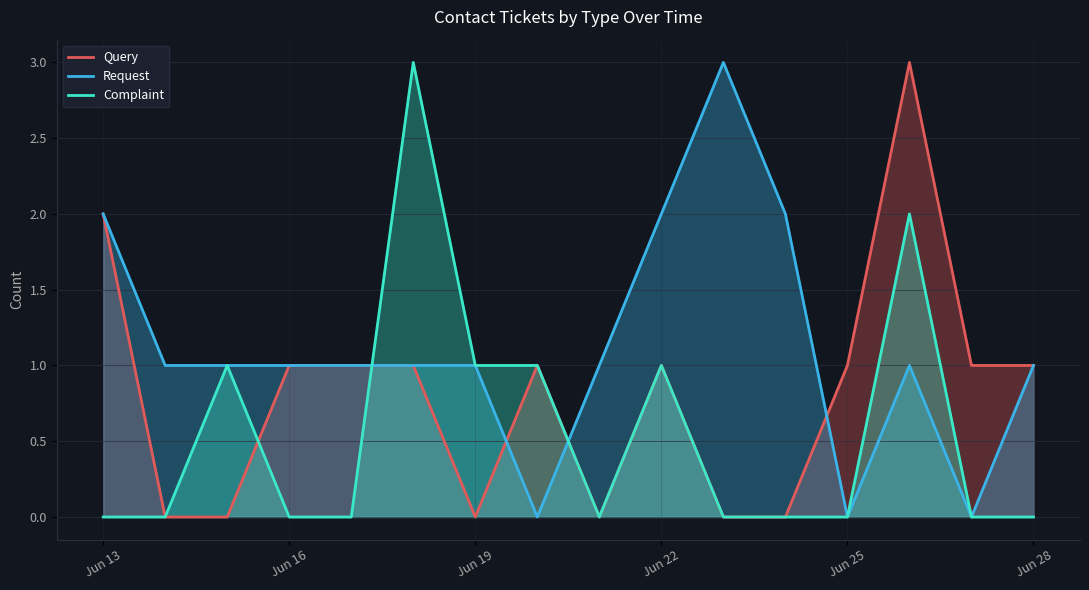

List the series in order of their overall mean, lowest first.

Complaint, Query, Request